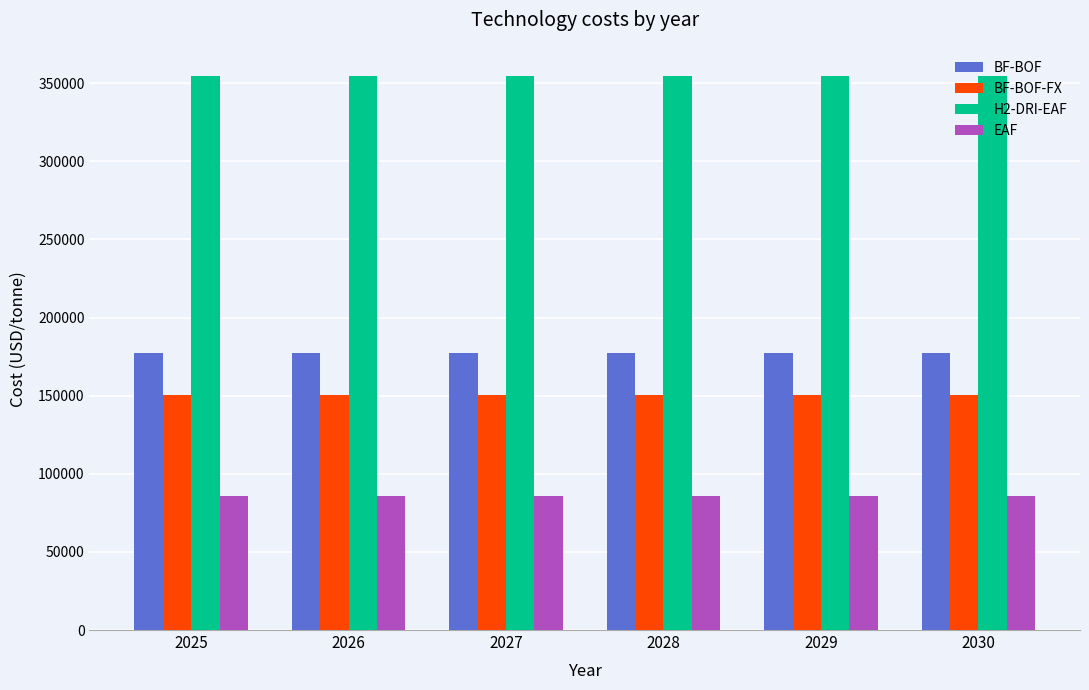

Count the number of categories in the chart.

6